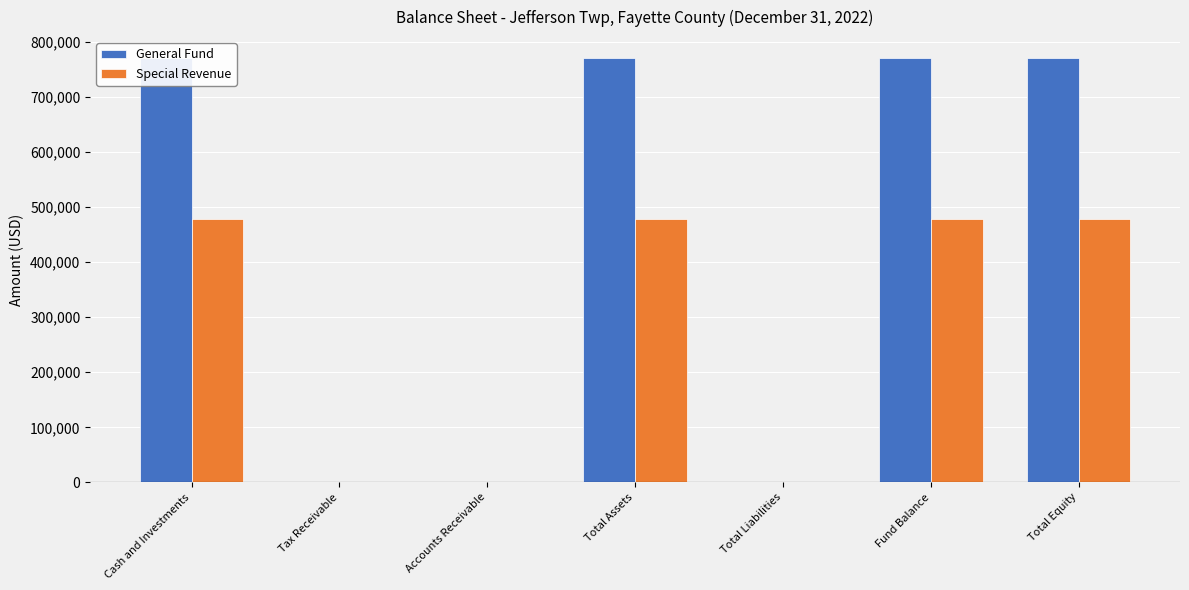

What is the value of the Special Revenue bar at the 1st from the left?

477870